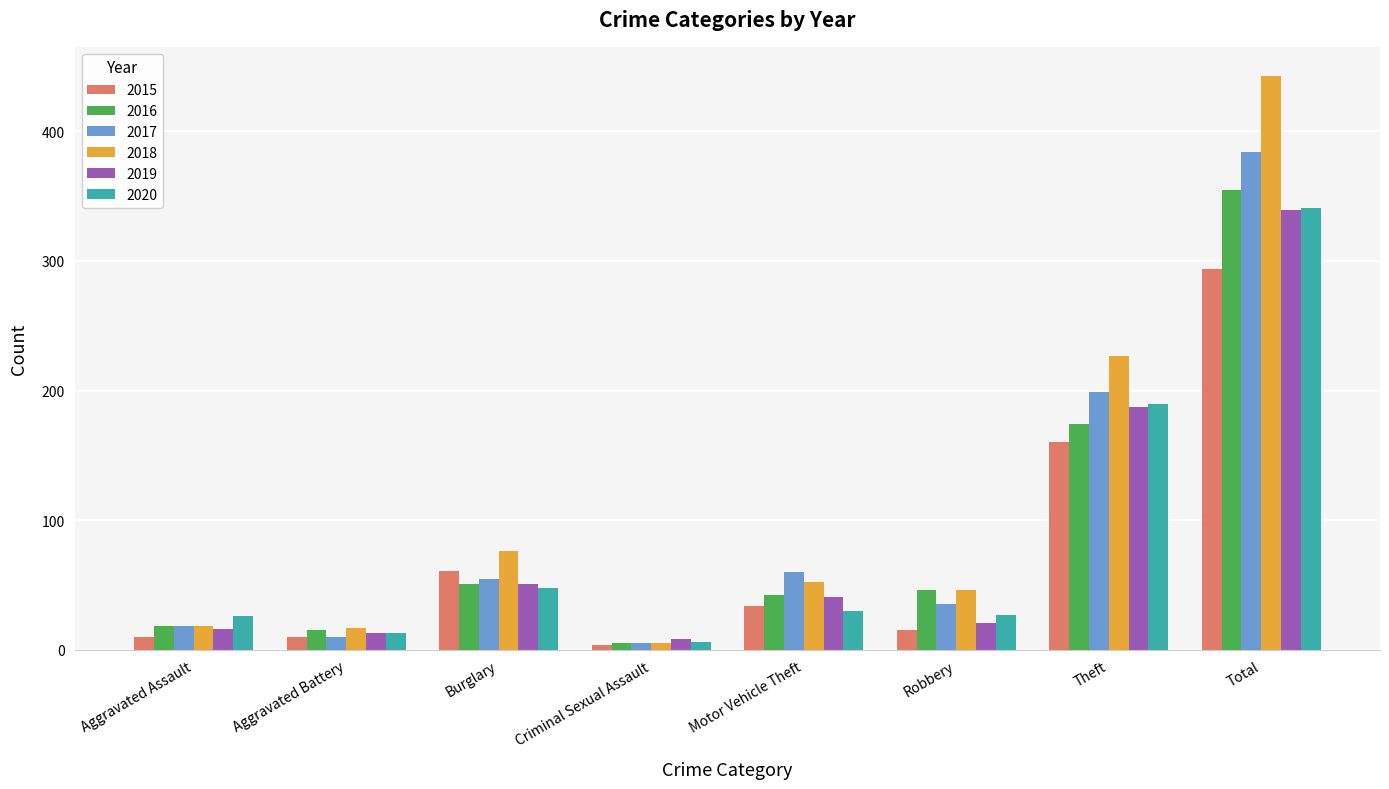

How many series are shown in this chart?

6